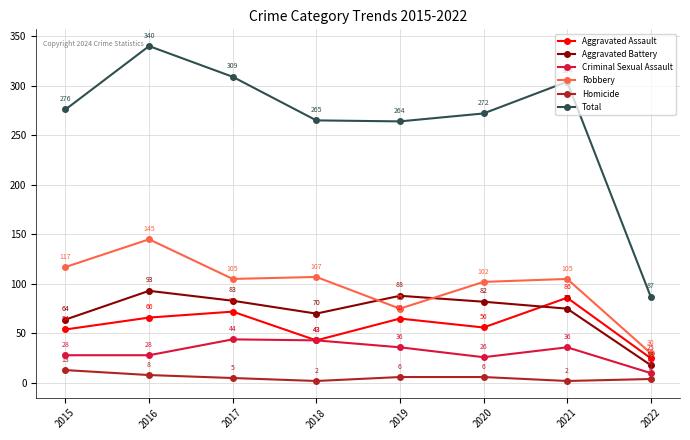

The Homicide series shows 6 at 2020. True or false?

True